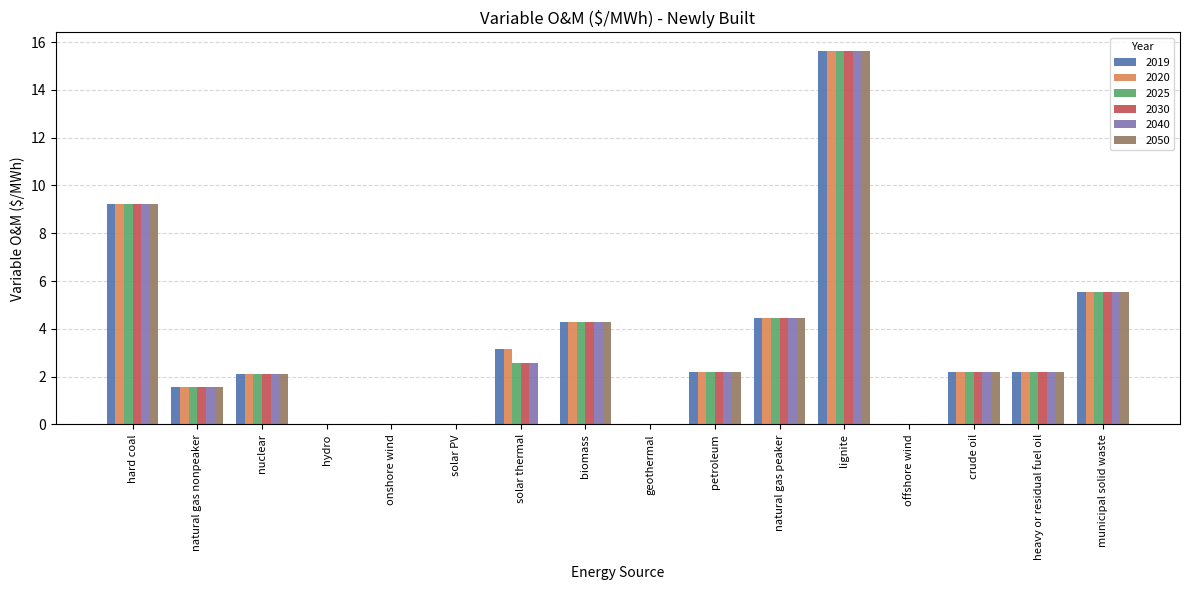

Does the chart contain stacked bars?

No